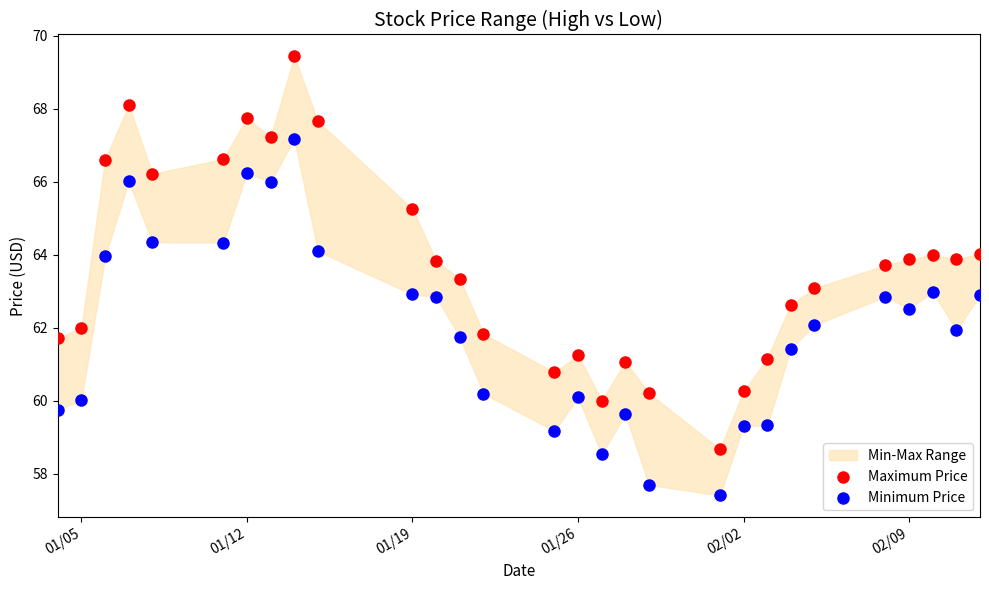

Which series reaches the maximum Y coordinate?

Maximum Price